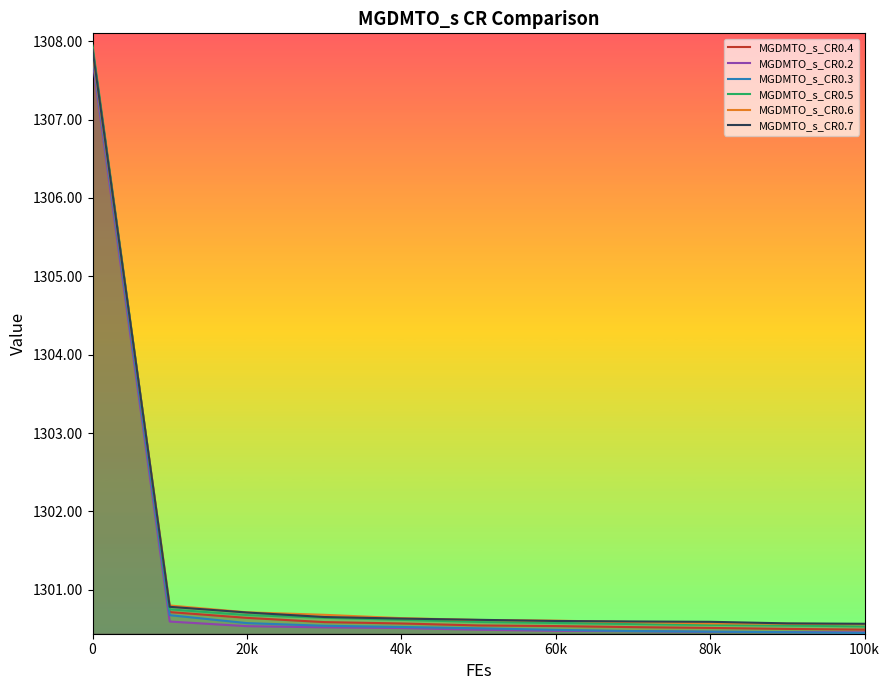

What is the total value across all series at 60k?

7803.3